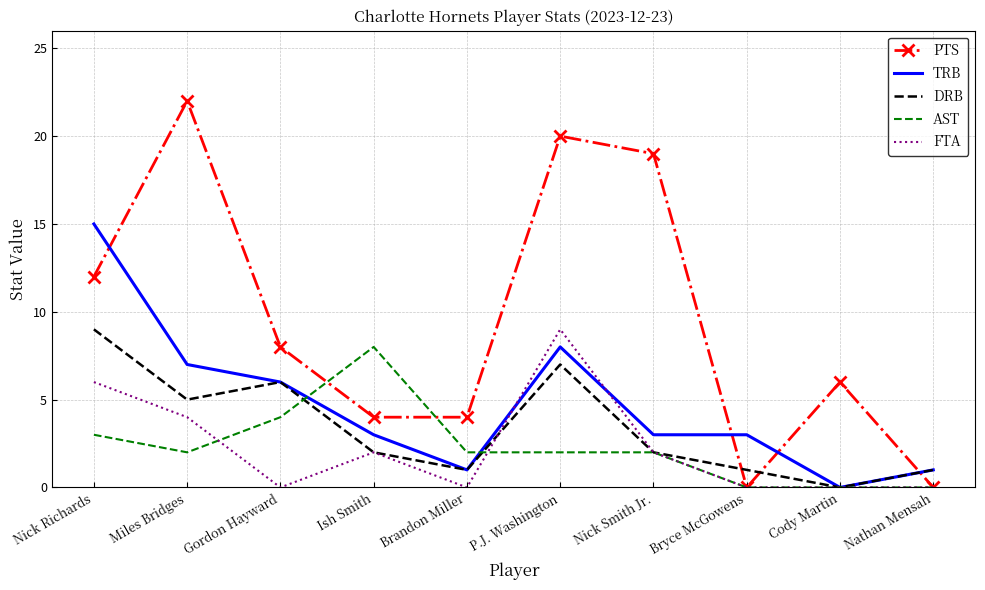

How many series are shown in this chart?

5